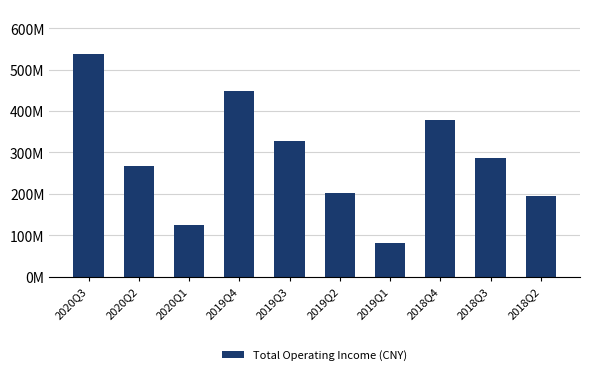

Reading left to right, list all the values displayed in this chart.

538320306.1	266835422.1	124543741.2	448634570.9	328386661.8	203397309.6	82656482.6	379564263.5	285852065.2	195256776.7